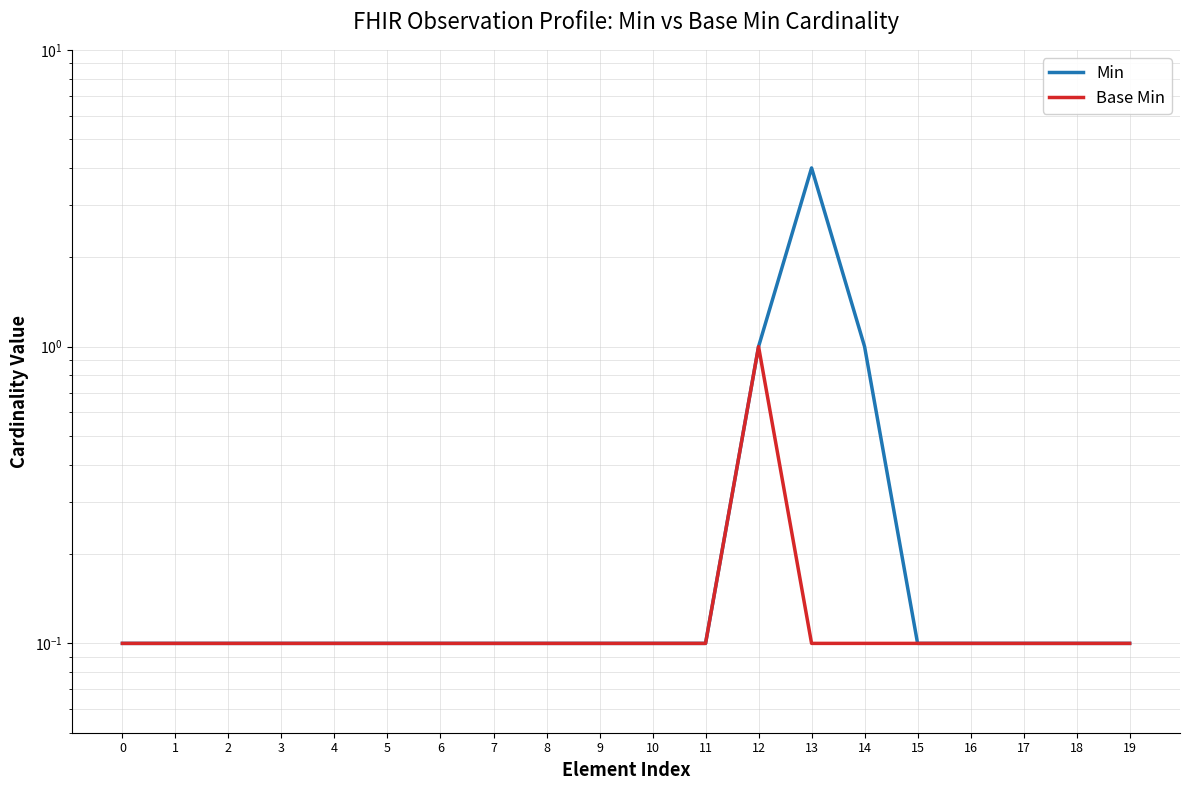

What is the difference between the maximum and minimum values in the Base Min series?

0.9